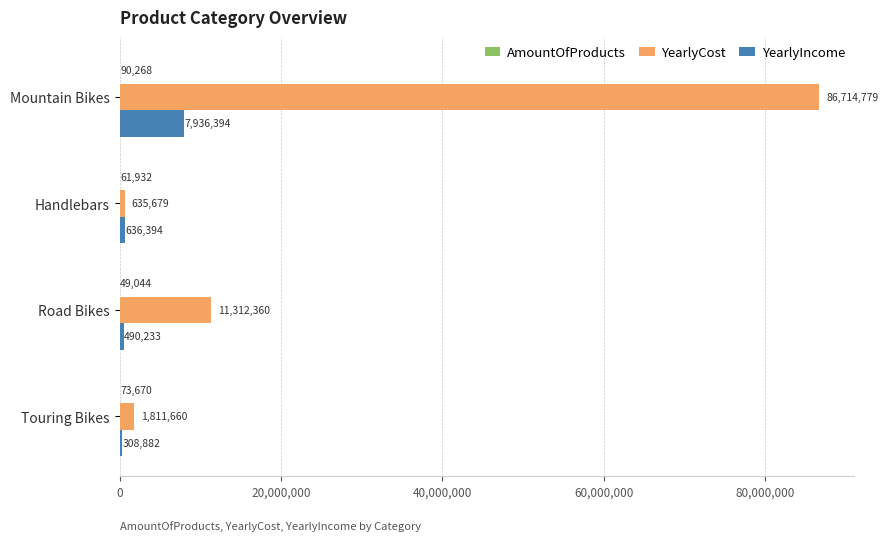

Which series has the largest total across all categories?

YearlyCost